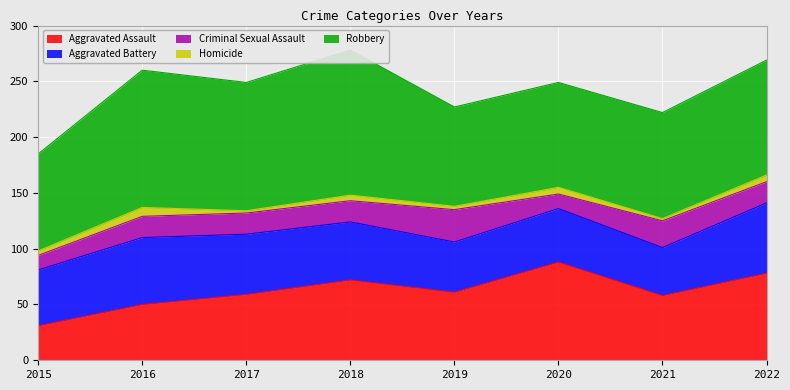

What is the average value of the Criminal Sexual Assault series?

19